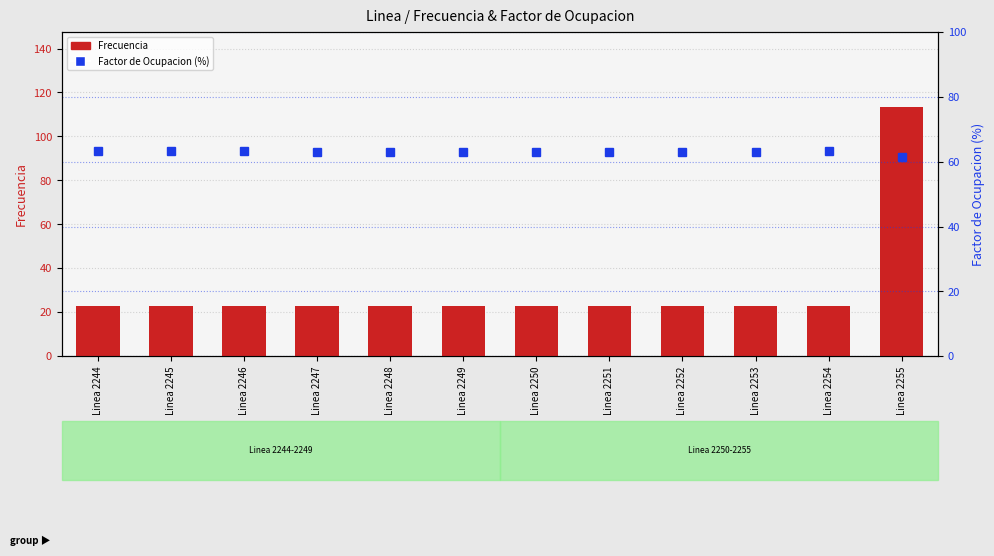

What is the value of the Factor de Ocupacion (%) bar at the 1st from the left?

63.4